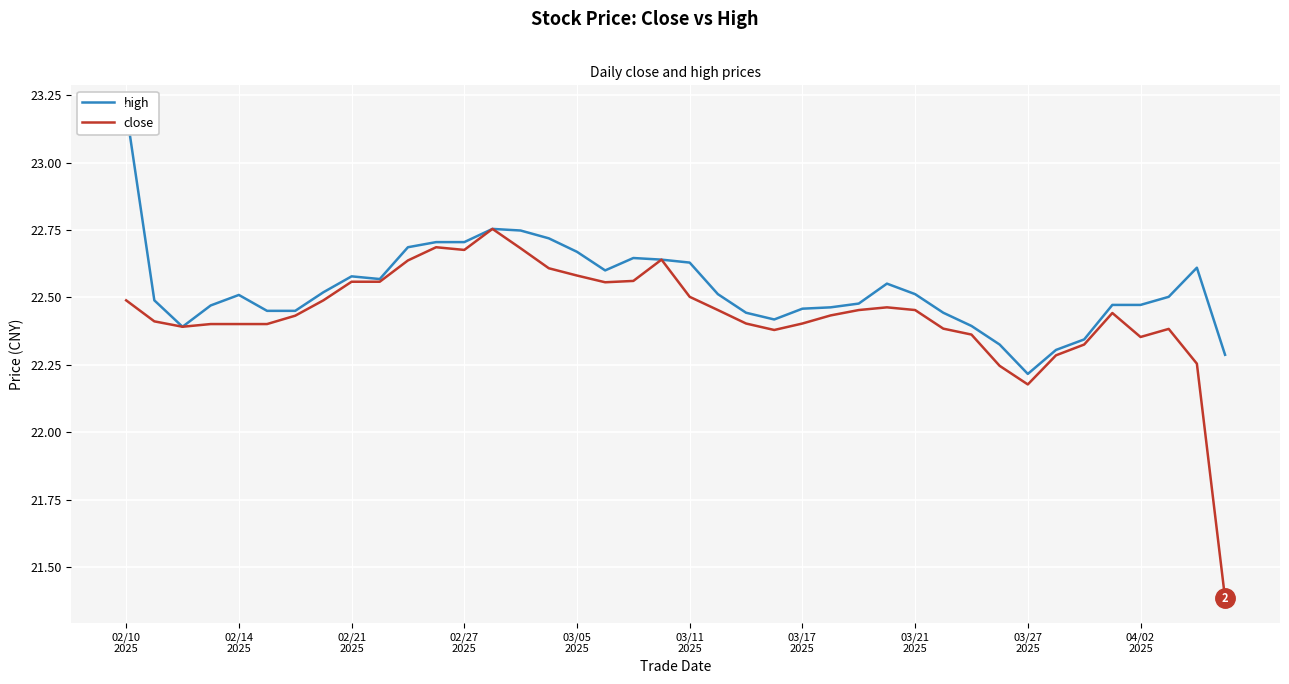

At which category does close reach its first local peak?

11